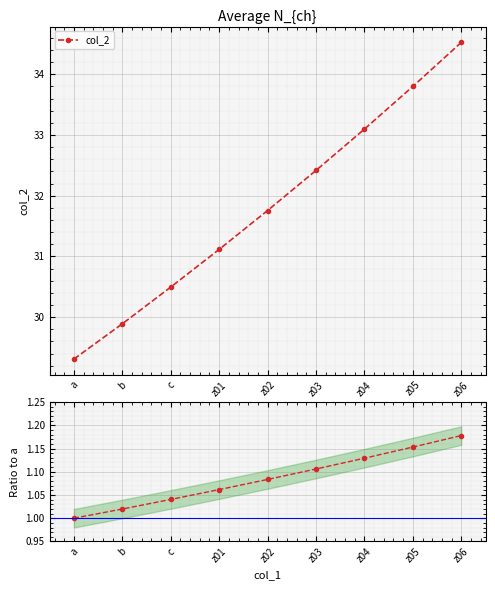

Which series changed the most between a and z03?

col_2